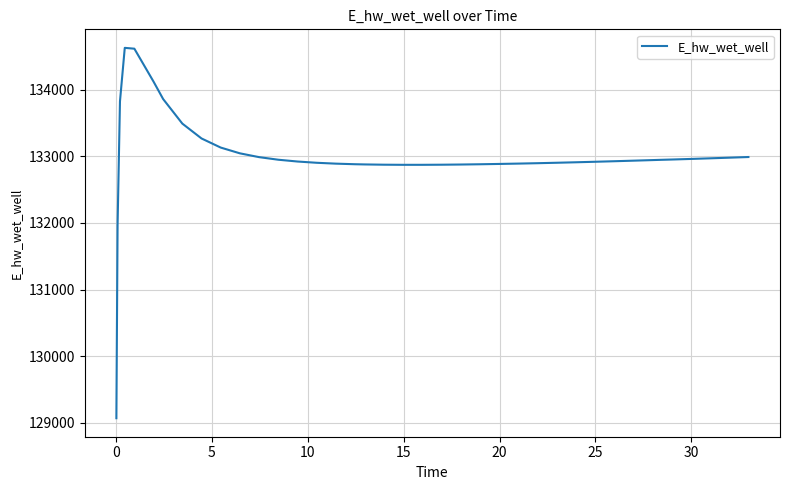

What is the smallest value displayed?

129070.3